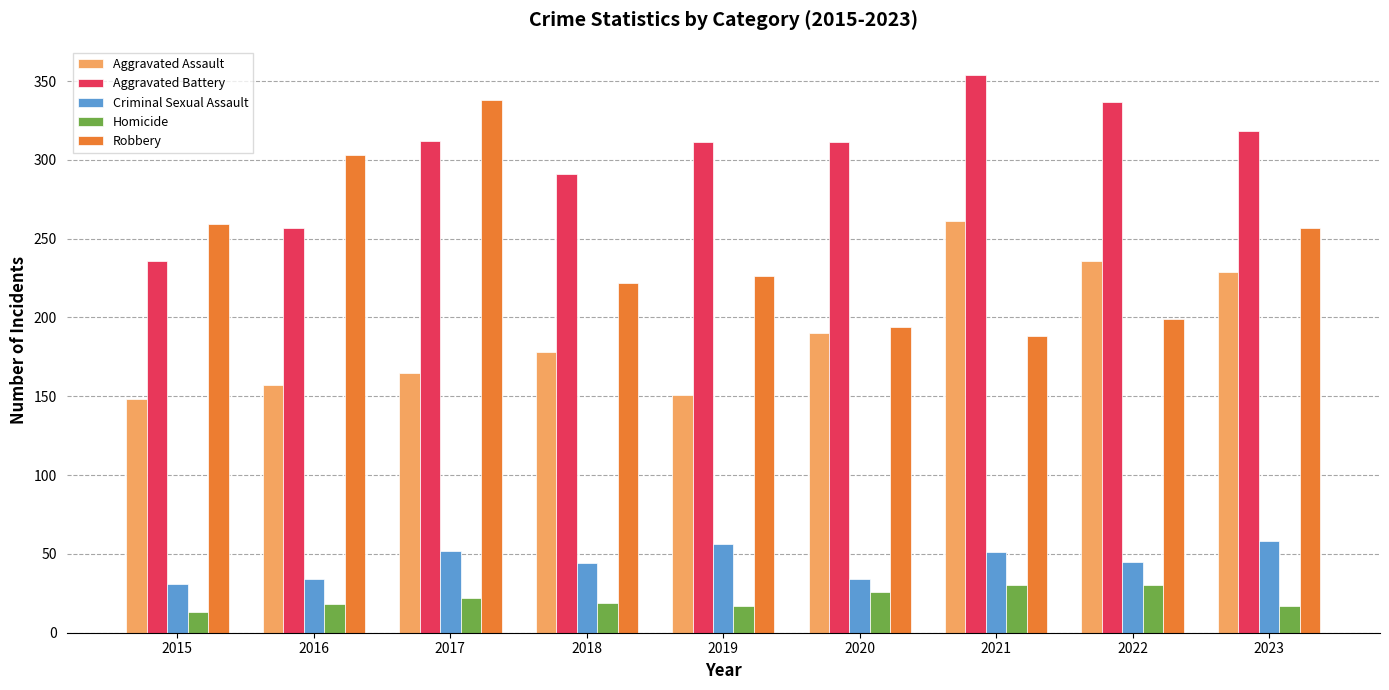

What is the difference between the second highest and second lowest values in the Homicide series?

13